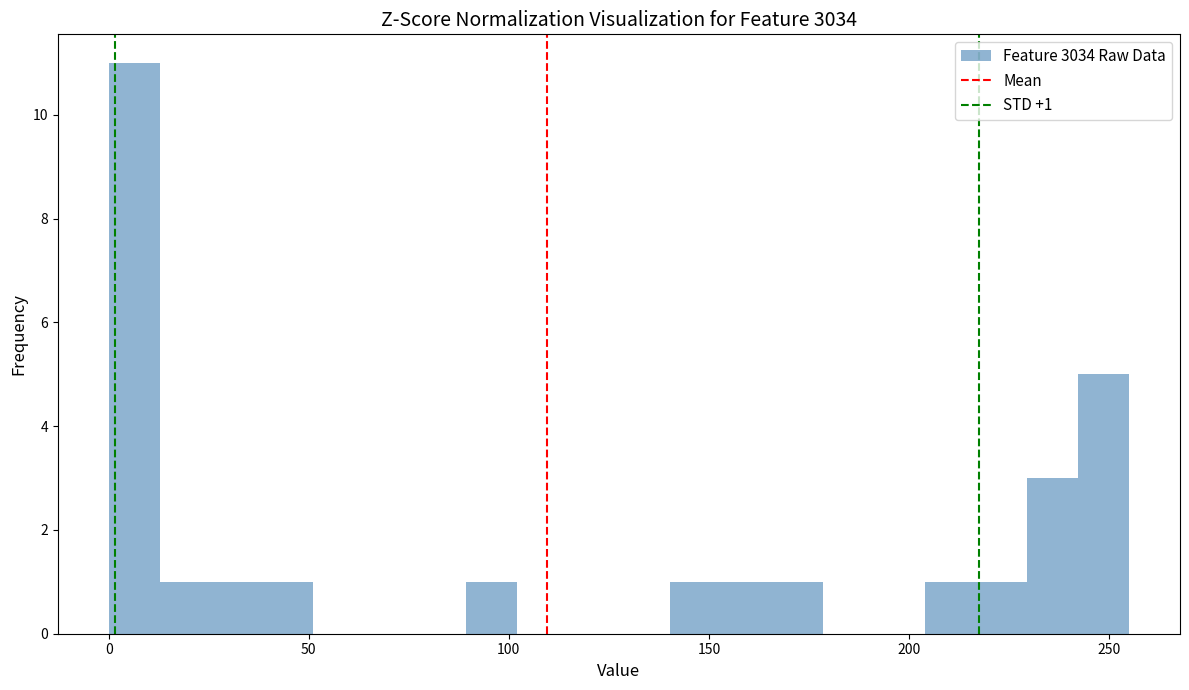

Around what value on the x-axis is the tallest bar? Give the approximate position of its centre, as read against the axis.

5